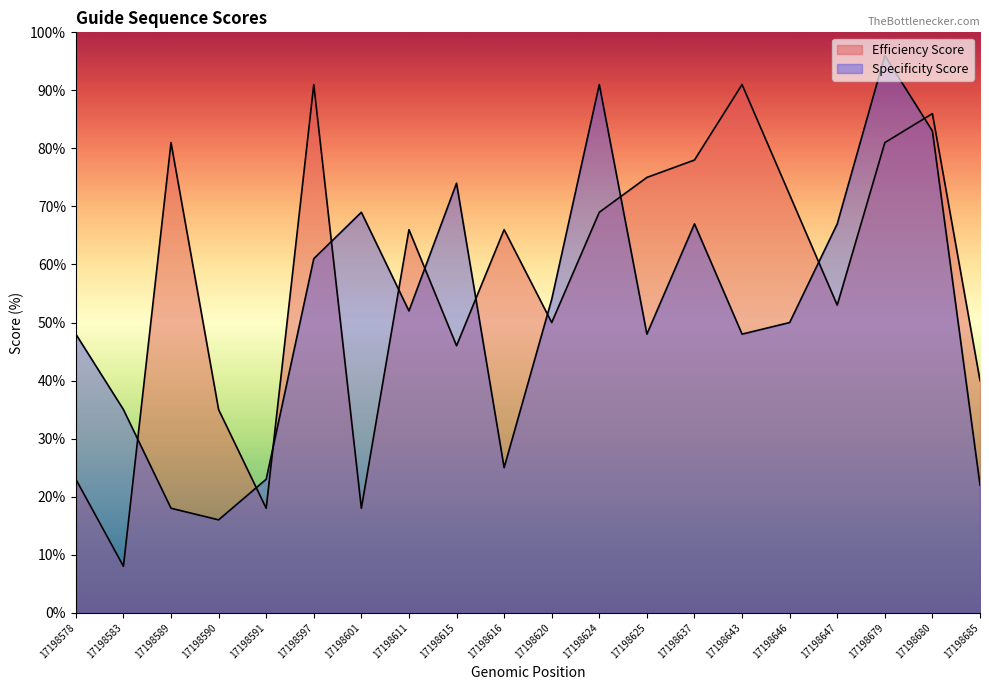

Where do Efficiency Score and Specificity Score first cross each other?

17198583 and 17198589